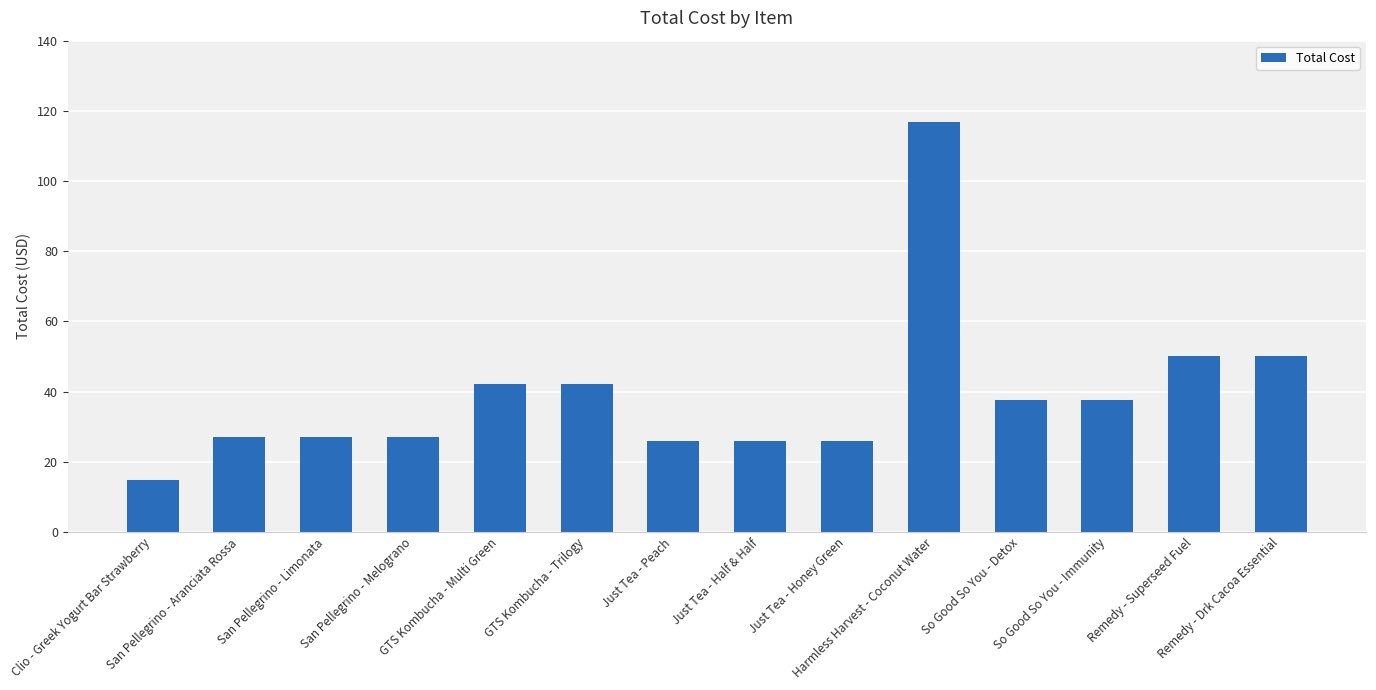

The value at Remedy - Drk Cacoa Essential is 50.1. True or false?

True